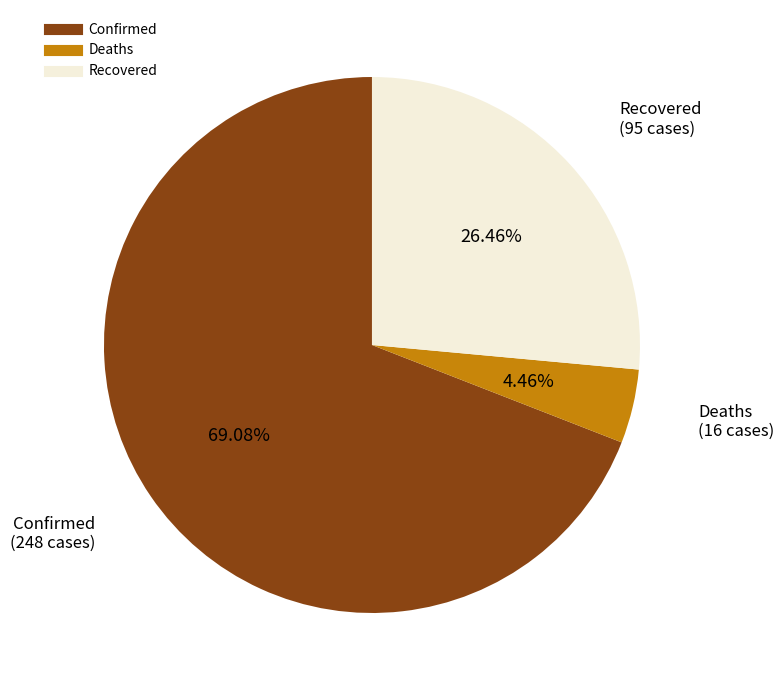

To the nearest percent, what percentage of the pie is Recovered?

26%